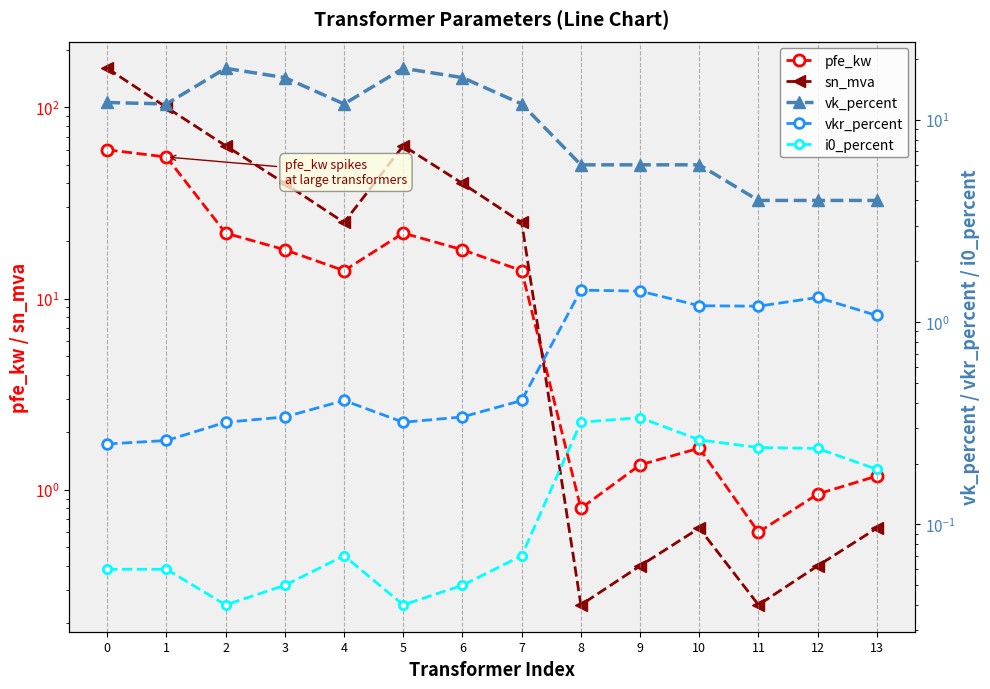

Is it true that pfe_kw equals 22.0 at 5?

True